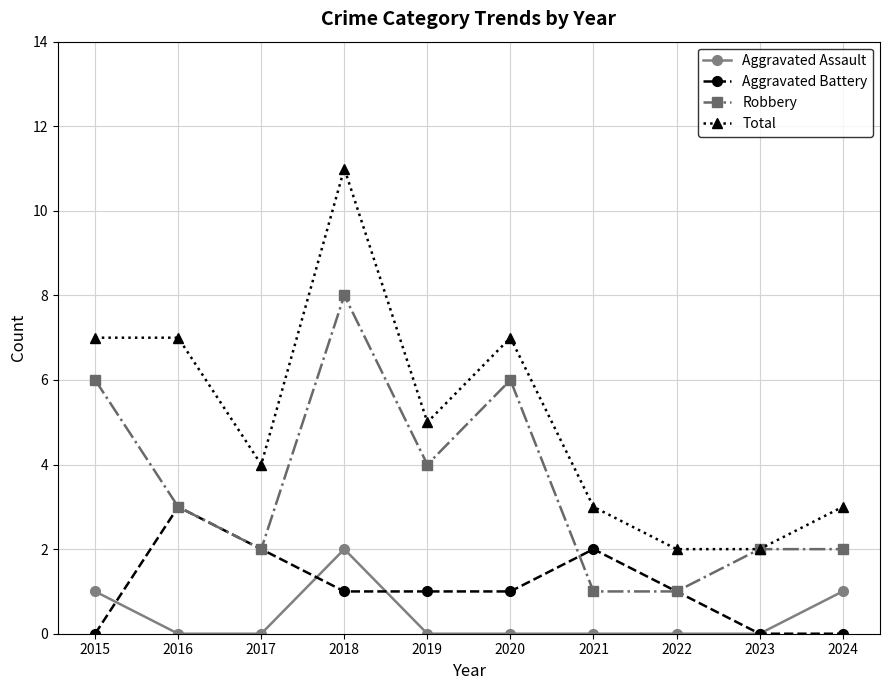

True or false: Total and Aggravated Battery cross at least once.

False